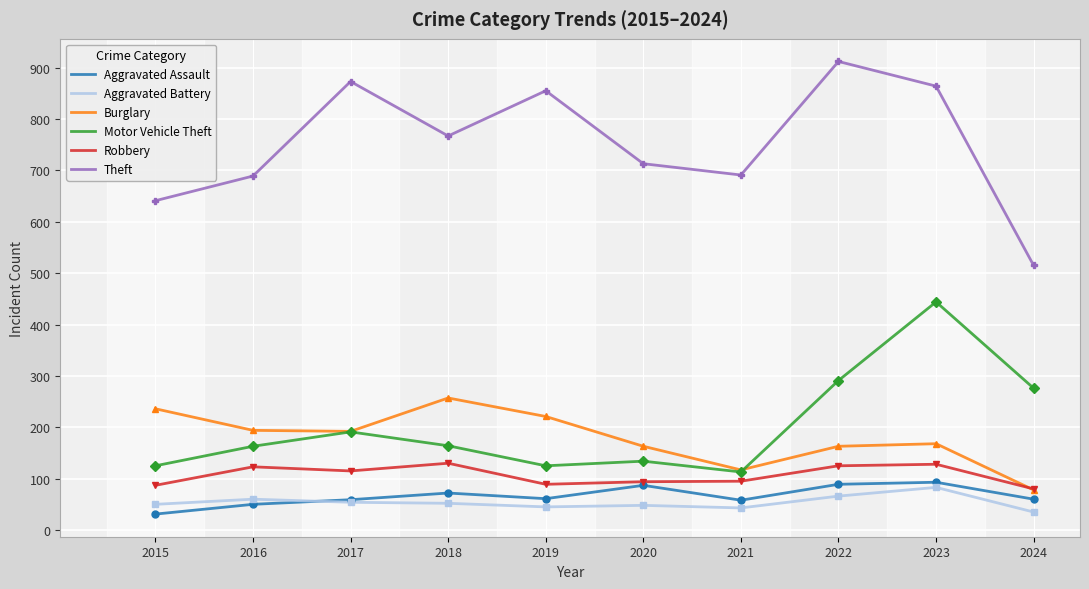

What is the difference between the highest and lowest values at 2015?

610